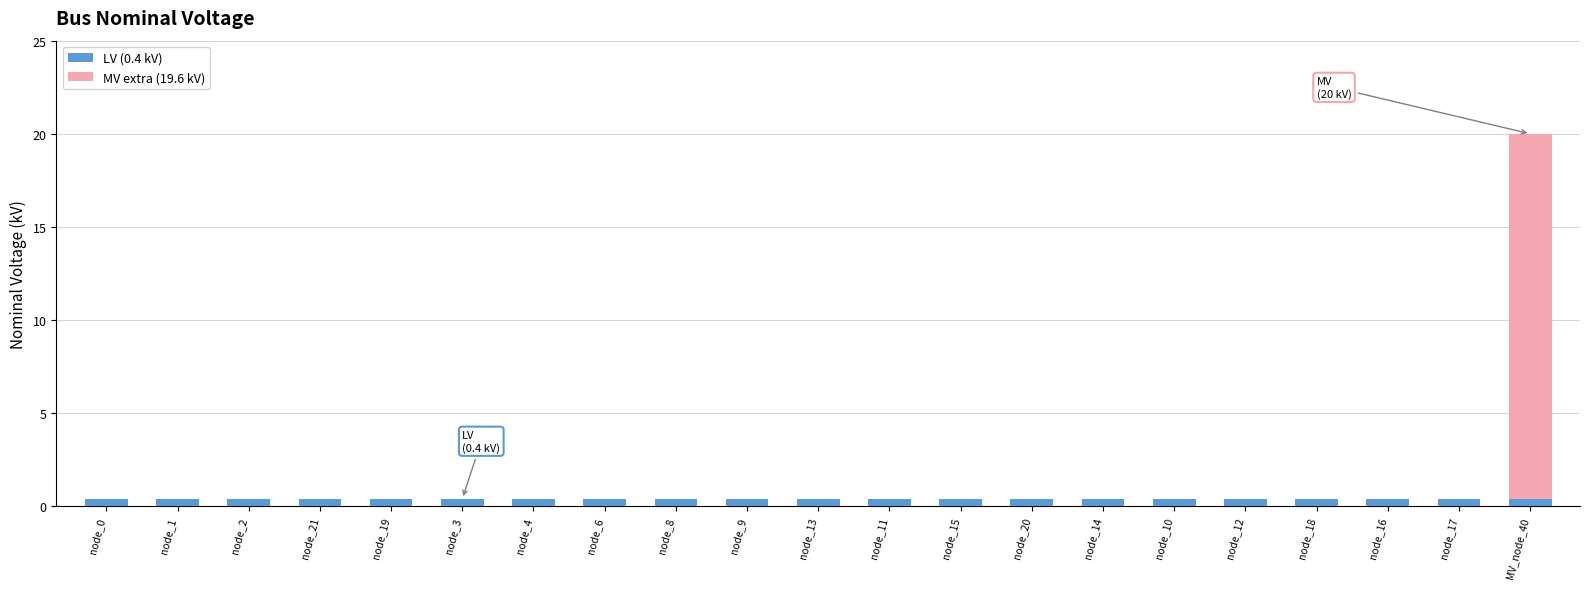

What is the sum of the LV (0.4 kV) values at node_9 and node_12?

0.8